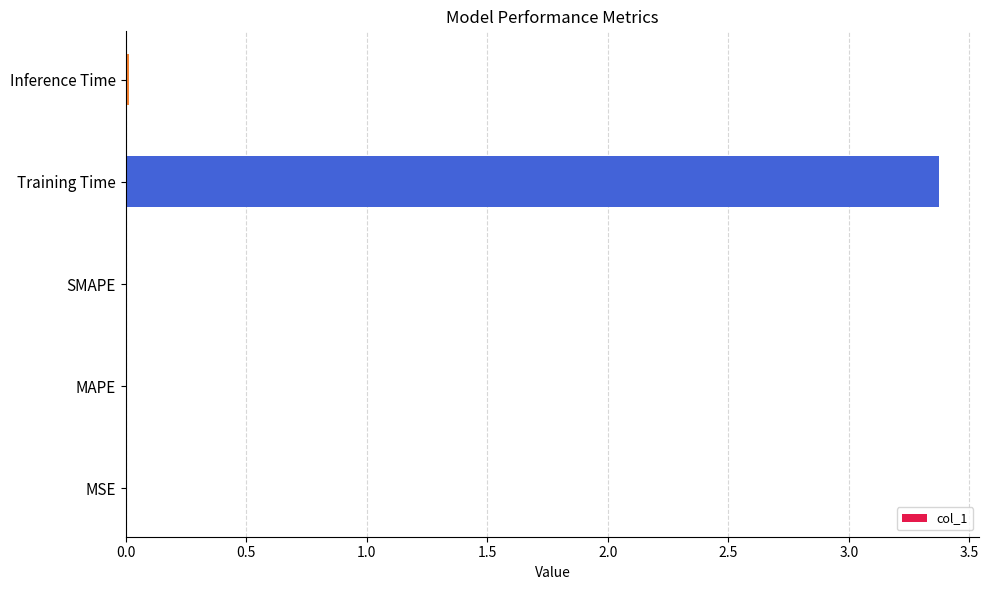

The chart shows a value of 3.4 at Training Time. True or false?

True